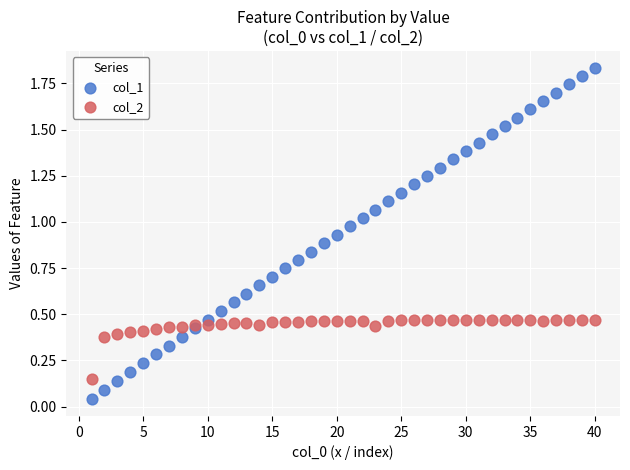

Which series reaches the maximum Y coordinate?

col_1